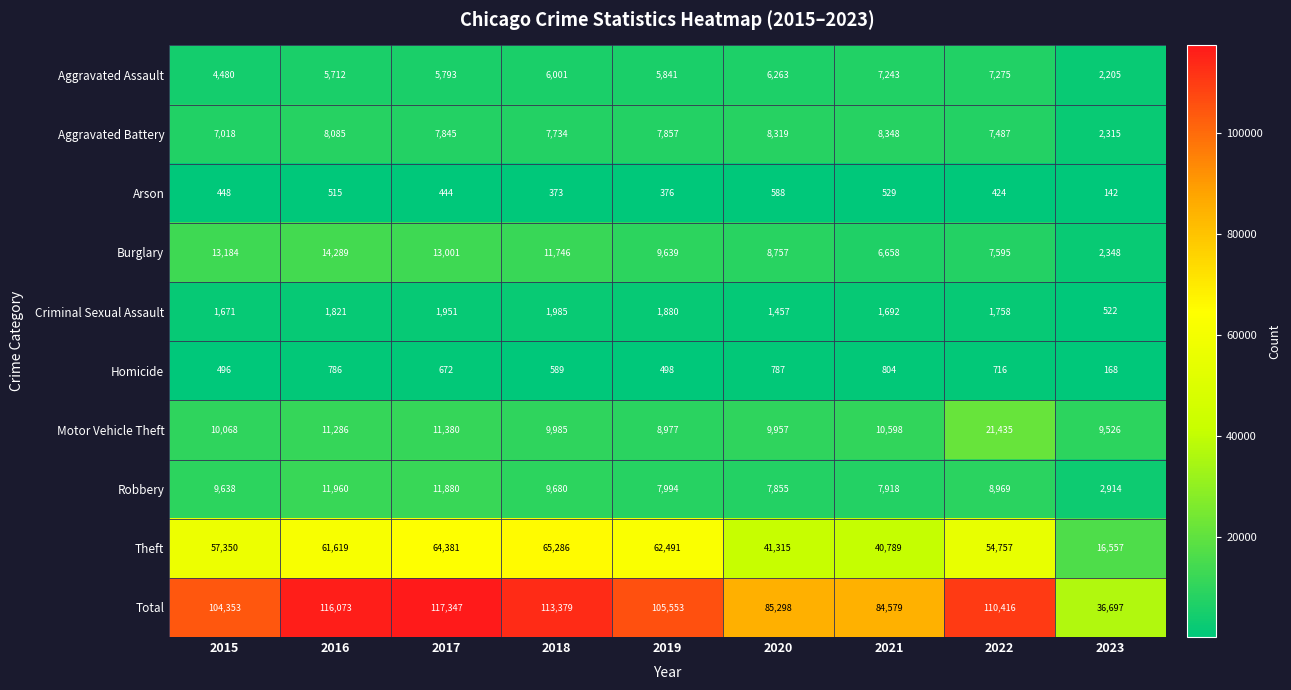

What is the difference between the Motor Vehicle Theft values at 2019 and 2015?

1091